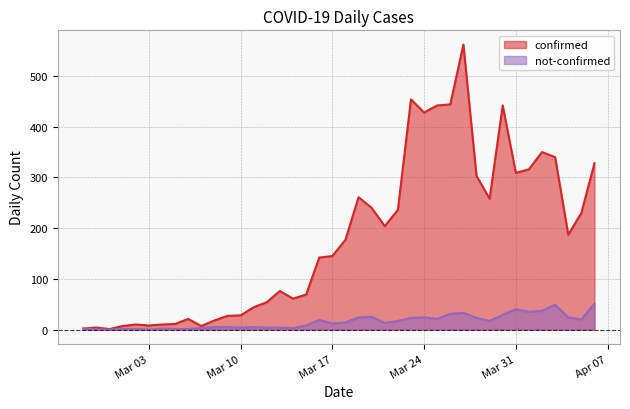

In confirmed, how many points are lower than both neighbors (excluding endpoints)?

9